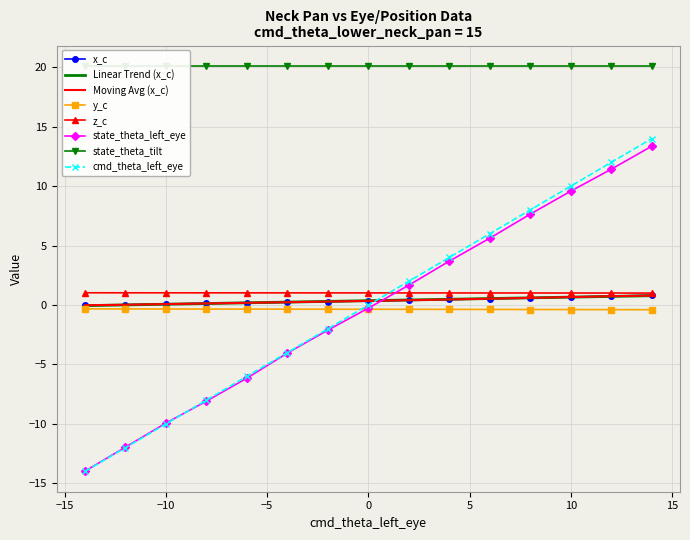

After their last crossing, which series has the higher values: cmd_theta_left_eye or z_c?

cmd_theta_left_eye